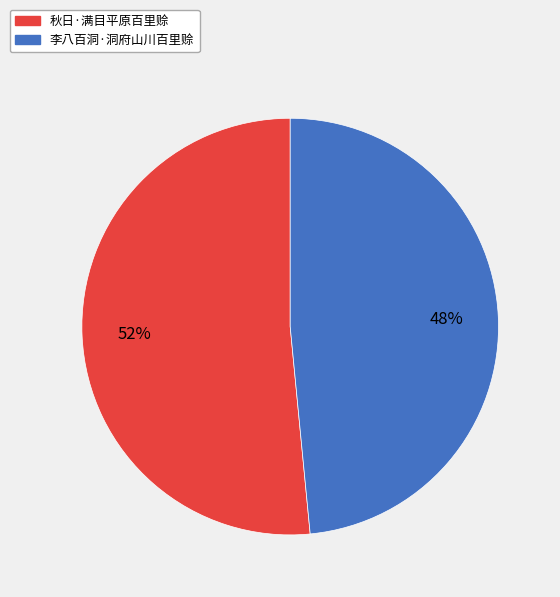

Rank the categories by value from highest to lowest.

秋日·满目平原百里赊, 李八百洞·洞府山川百里赊